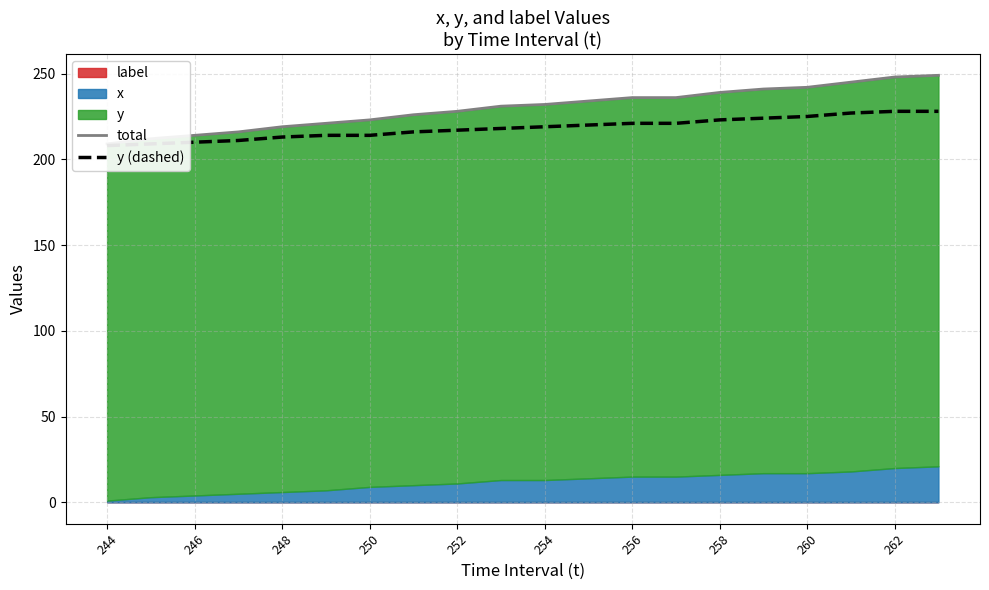

At which label does total reach its minimum?

244